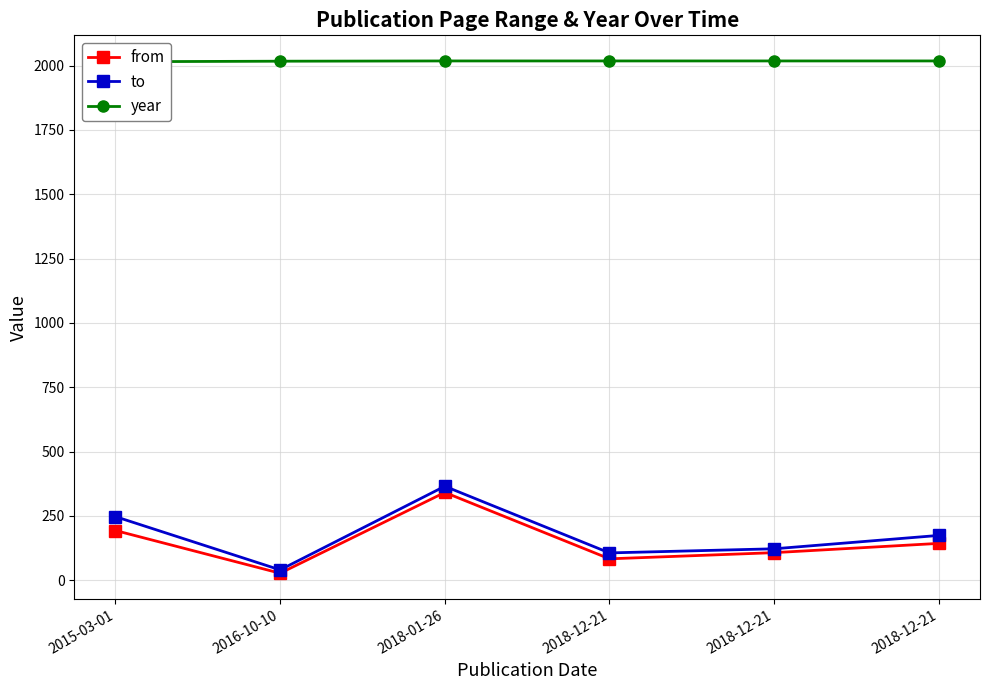

Reading left to right, extract all data points from this chart.

from: 193	27	341	83	107	143
to: 247	40	365	106	122	174
year: 2015	2017	2018	2018	2018	2018